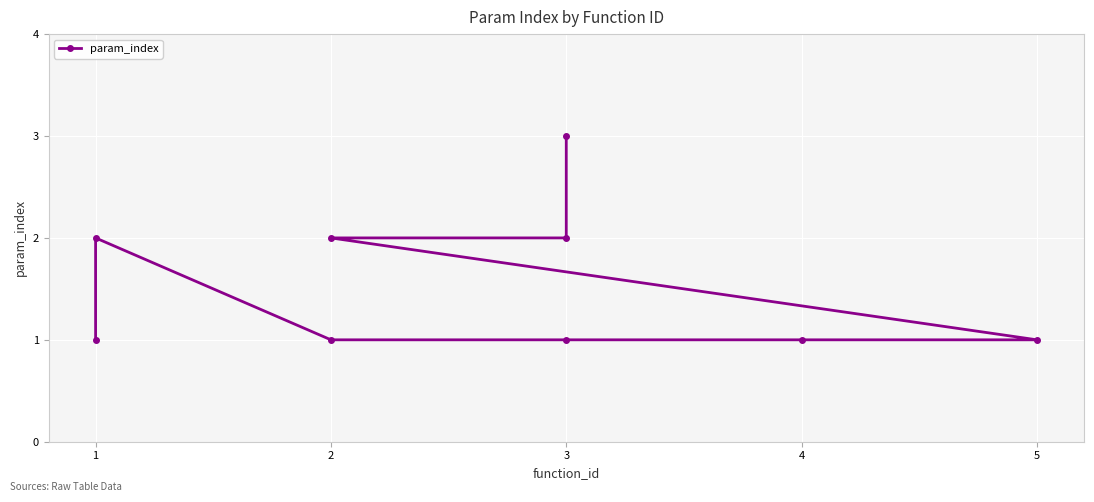

True or false: the data shows 1 at 3.

True